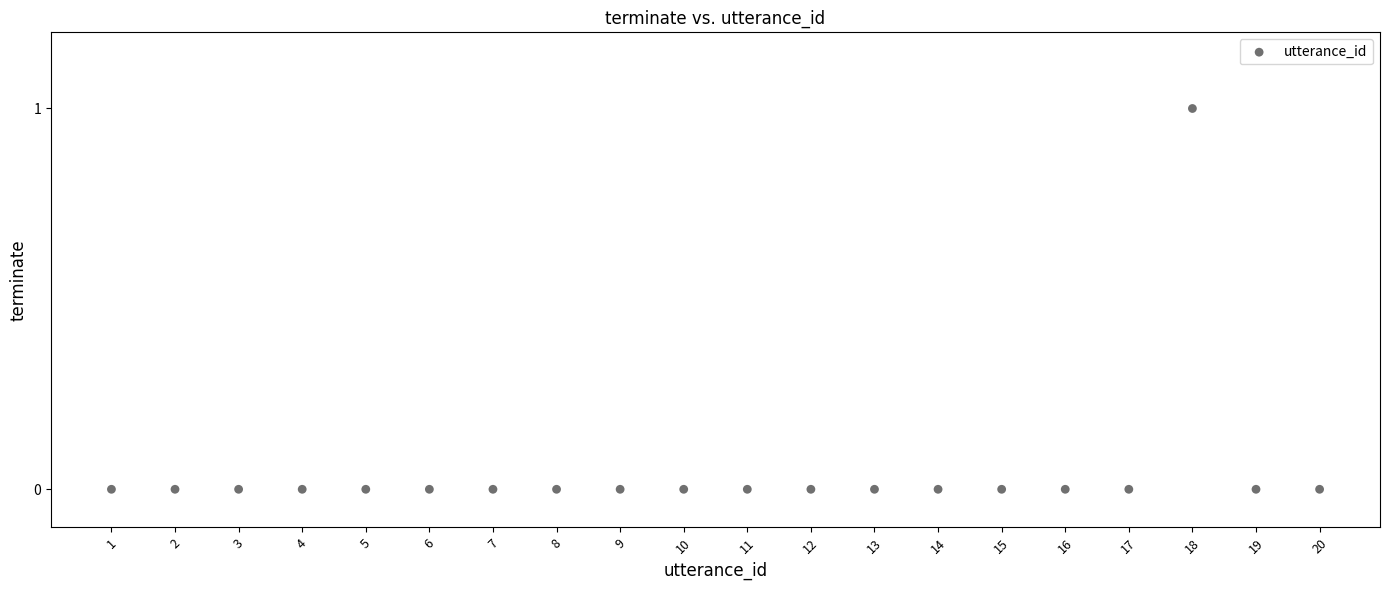

What is the range of X values (max minus min)?

19